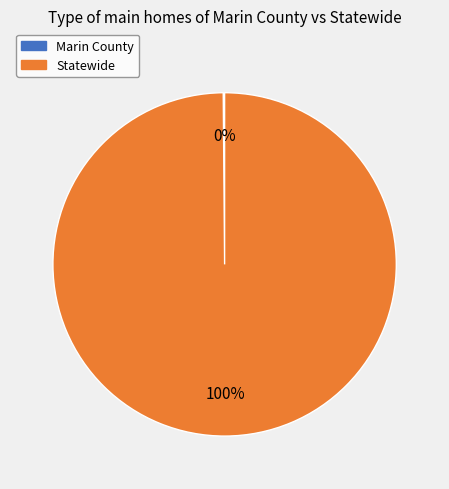

To the nearest percent, what is the difference between the largest and smallest slice percentages?

100%